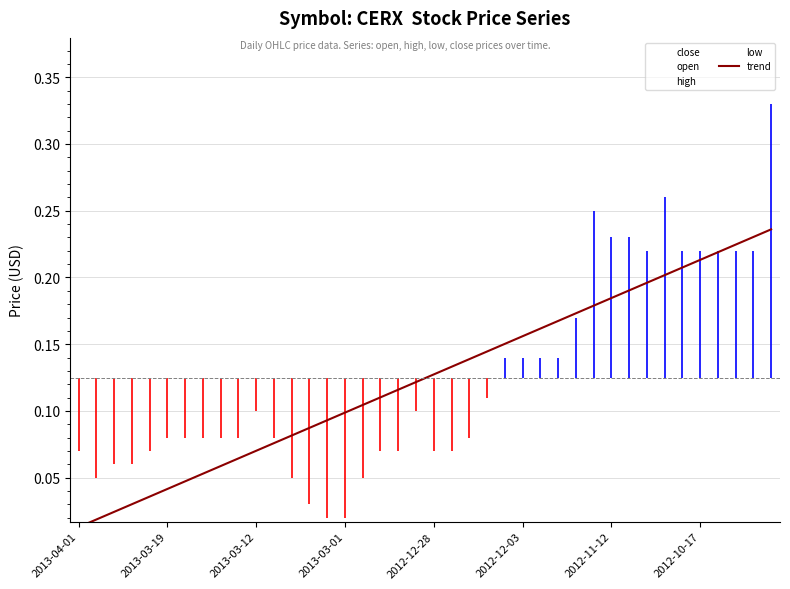

At which category does the chart reach its minimum across all series?

2013-04-01